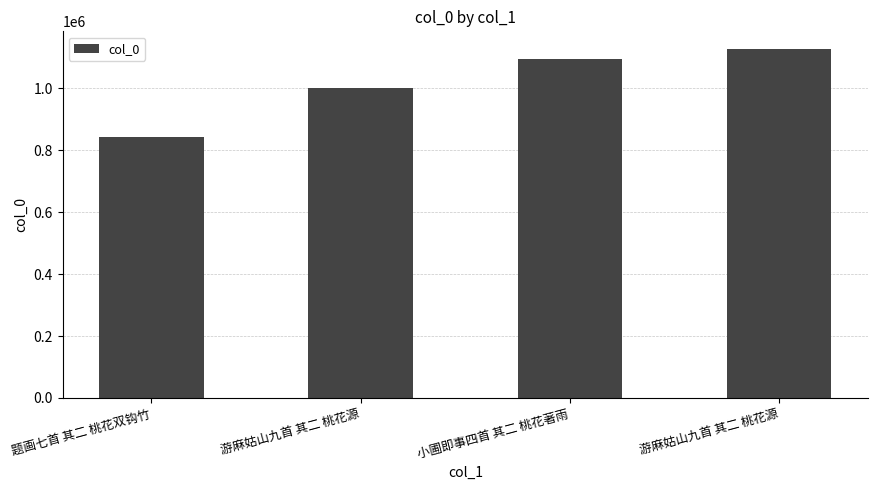

What is the smallest value displayed?

841366